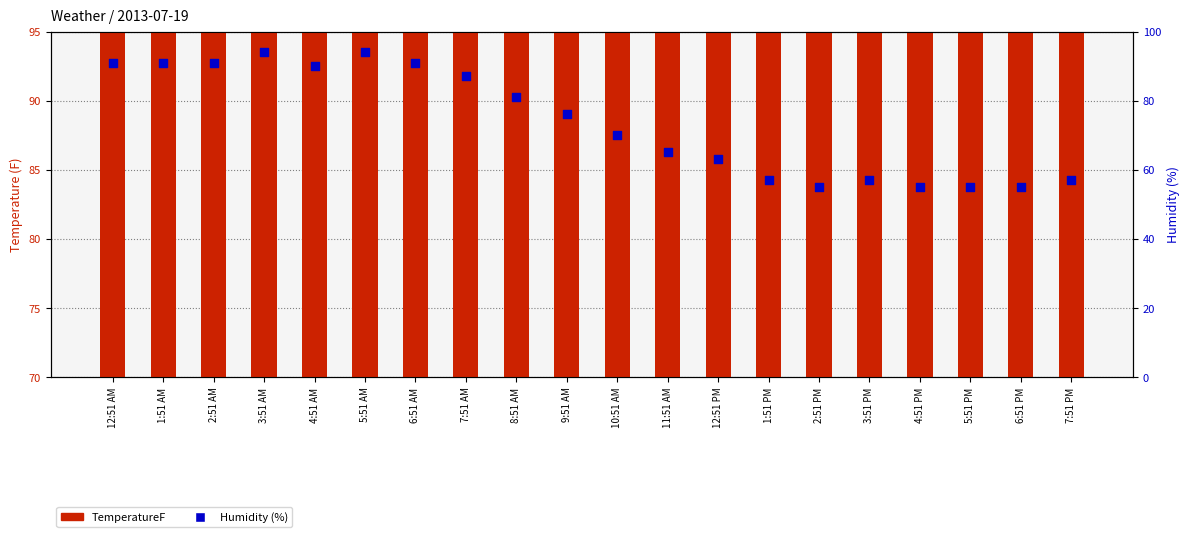

Which series has the largest Y range (max minus min)?

Humidity